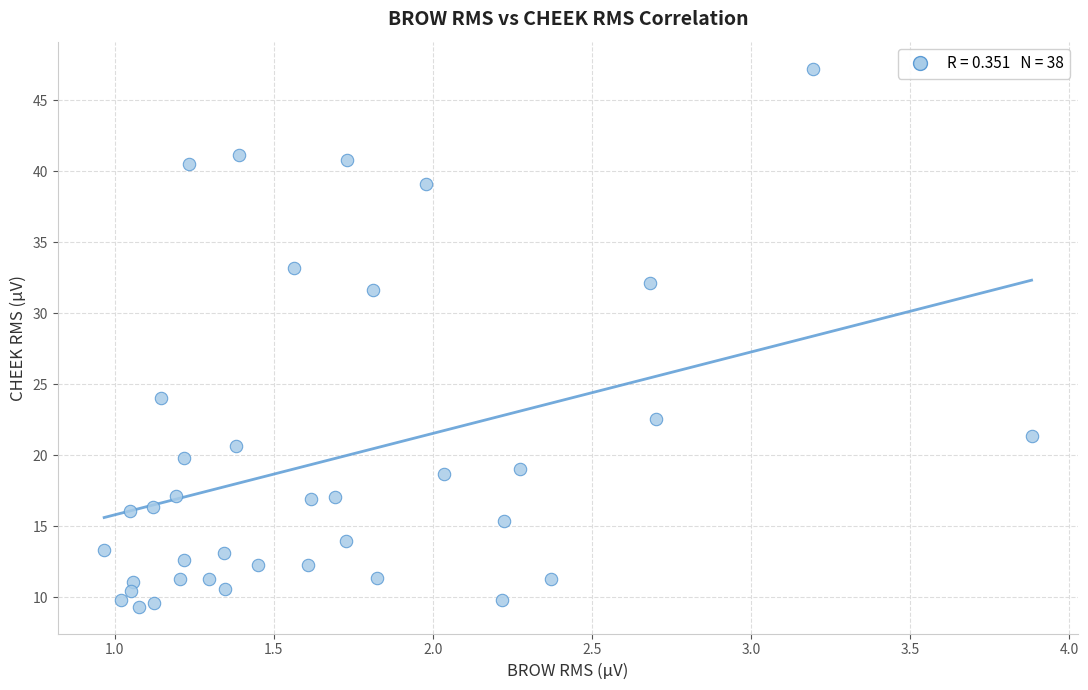

What is the range of X values (max minus min)?

2.9